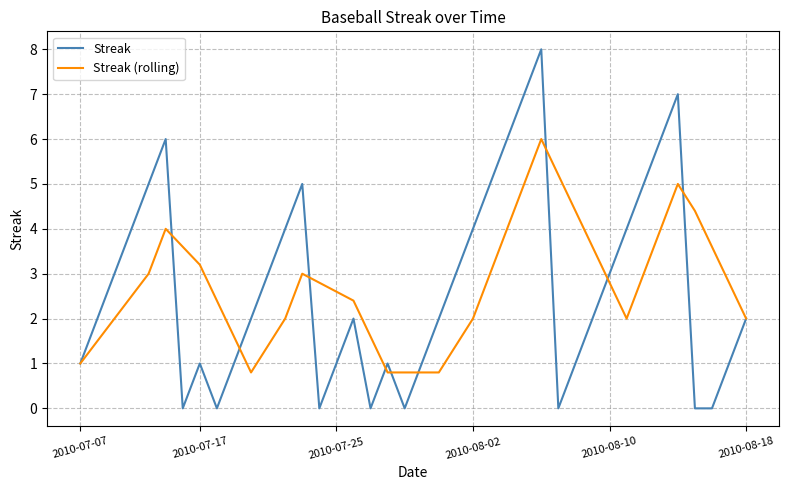

Reading left to right, what are all the values shown in this chart?

Streak: 1.0	2.0	3.0	4.0	5.0	6.0	0.0	1.0	0.0	1.0	2.0	3.0	4.0	5.0	0.0	1.0	2.0	0.0	1.0	0.0	1.0	2.0	3.0	4.0	5.0	6.0	7.0	8.0	0.0	1.0	2.0	3.0	4.0	5.0	6.0	7.0	0.0	0.0	1.0	2.0
Streak (rolling): 1.0	1.5	2.0	2.5	3.0	4.0	3.6	3.2	2.4	1.6	0.8	1.4	2.0	3.0	2.8	2.6	2.4	1.6	0.8	0.8	0.8	0.8	1.4	2.0	3.0	4.0	5.0	6.0	5.2	4.4	3.6	2.8	2.0	3.0	4.0	5.0	4.4	3.6	2.8	2.0